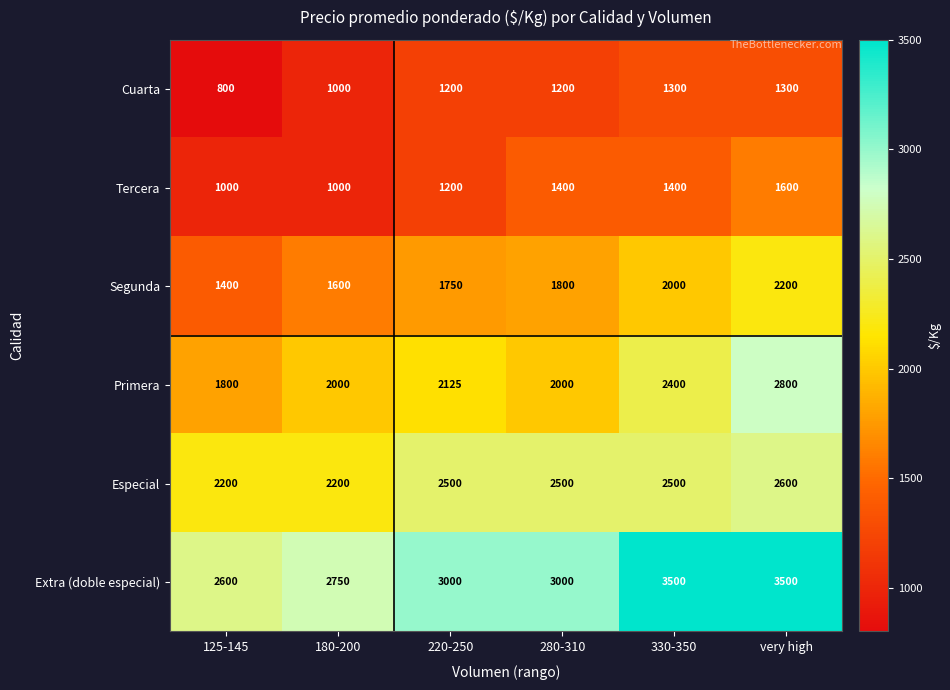

At 330-350, list the series in order from largest to smallest.

Extra (doble especial), Especial, Primera, Segunda, Tercera, Cuarta